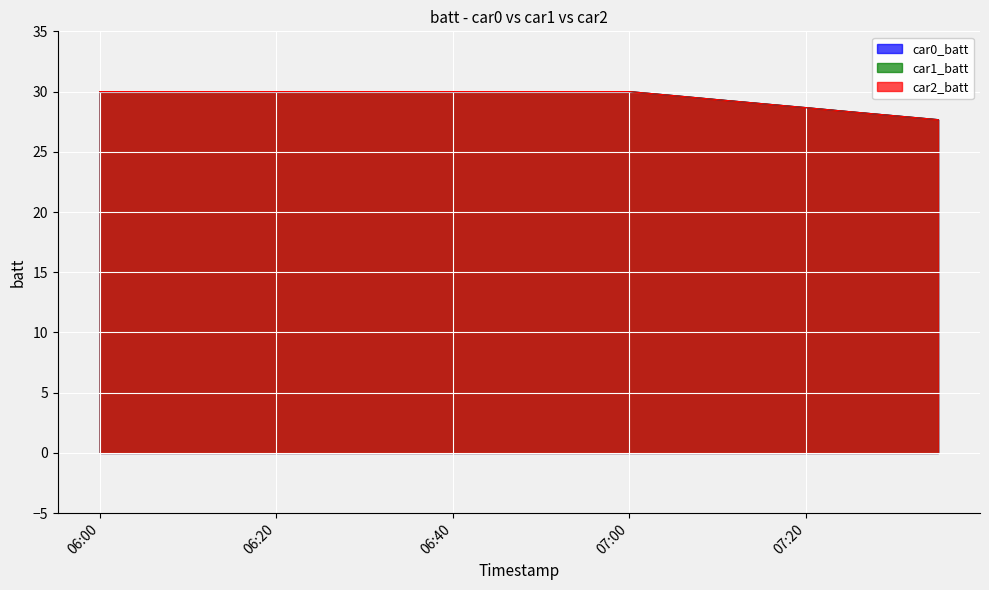

Is the value of car1_batt at 06:20 greater than the value of car2_batt at 07:10?

Yes